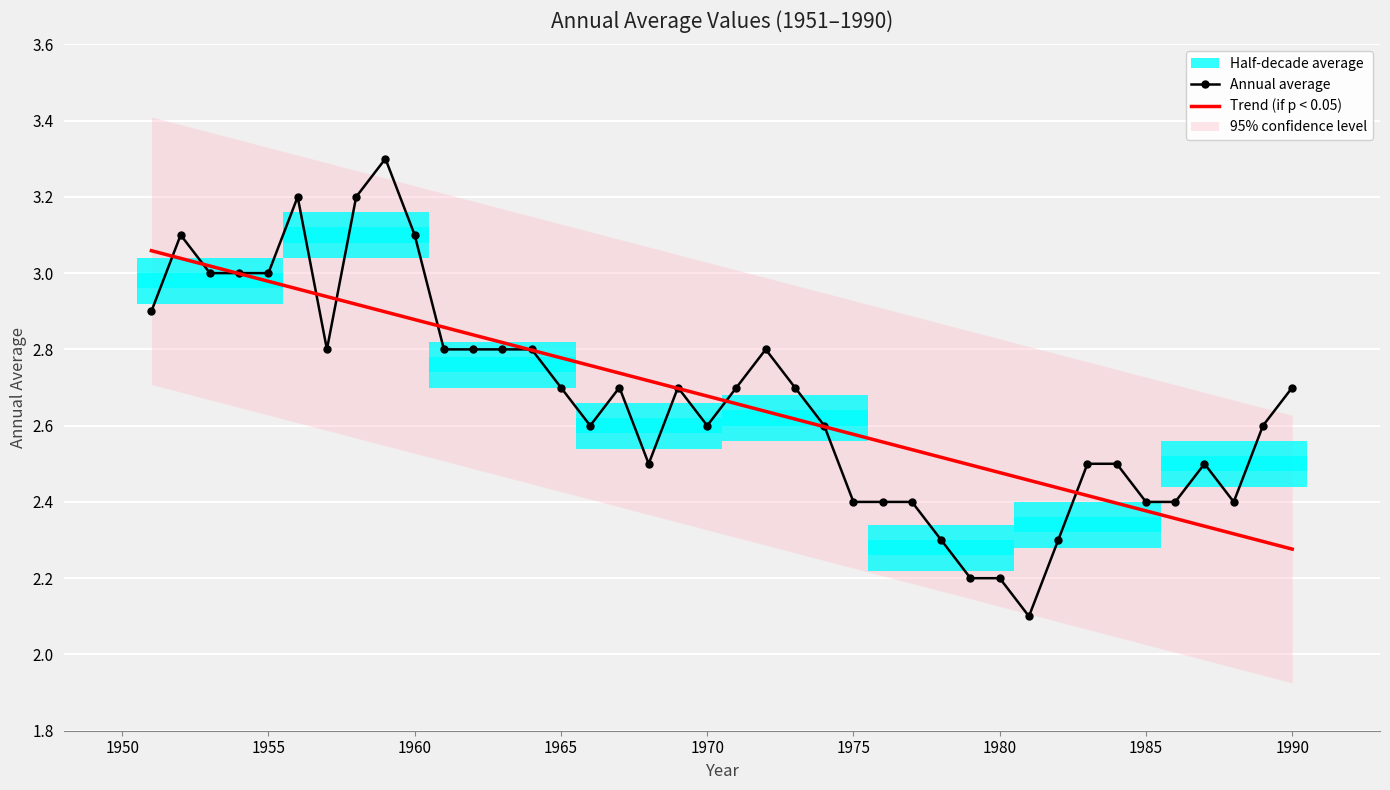

Is it true that Annual average equals 1.1 at 1985?

False